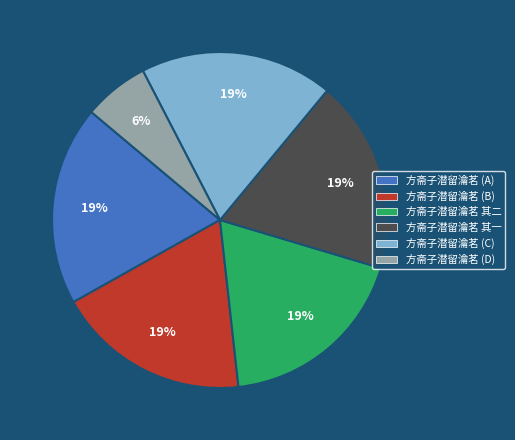

How many slices are in this pie chart?

6